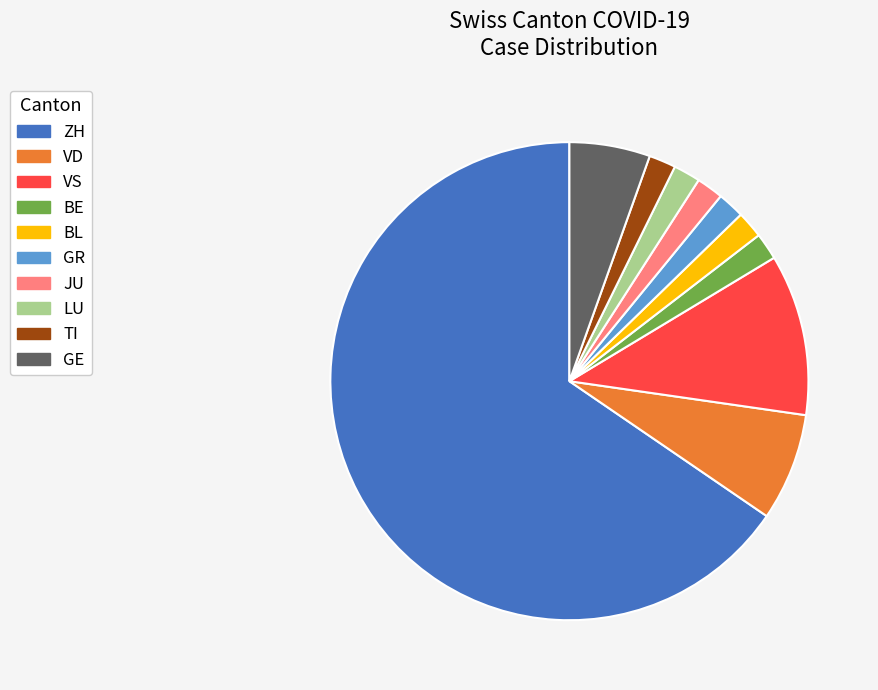

Count the number of slices in the pie.

10